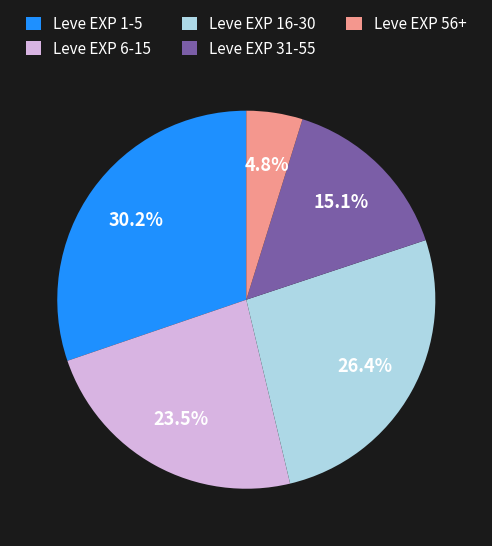

Rank the categories by value from lowest to highest.

Leve EXP 56+, Leve EXP 31-55, Leve EXP 6-15, Leve EXP 16-30, Leve EXP 1-5